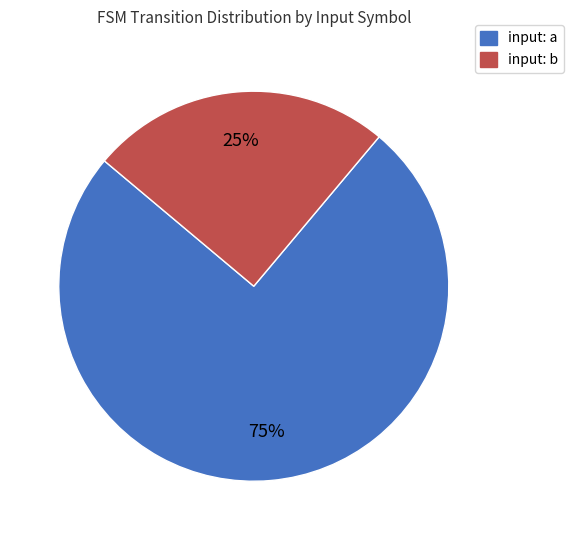

Between input: b and input: a, which is larger?

input: a